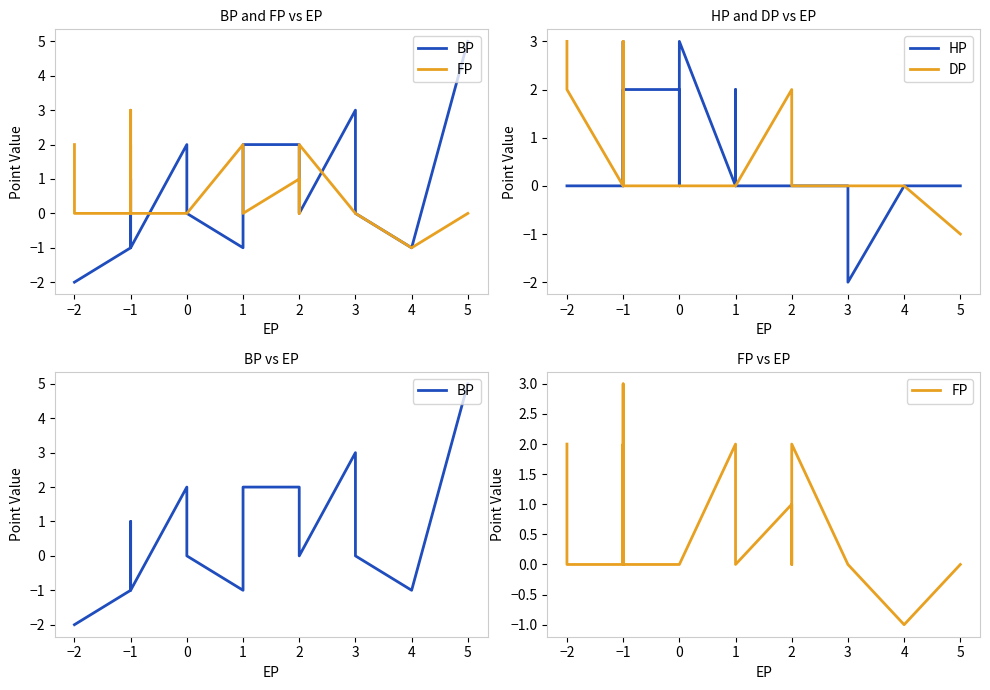

True or false: BP has a value of 1 at 0.

False